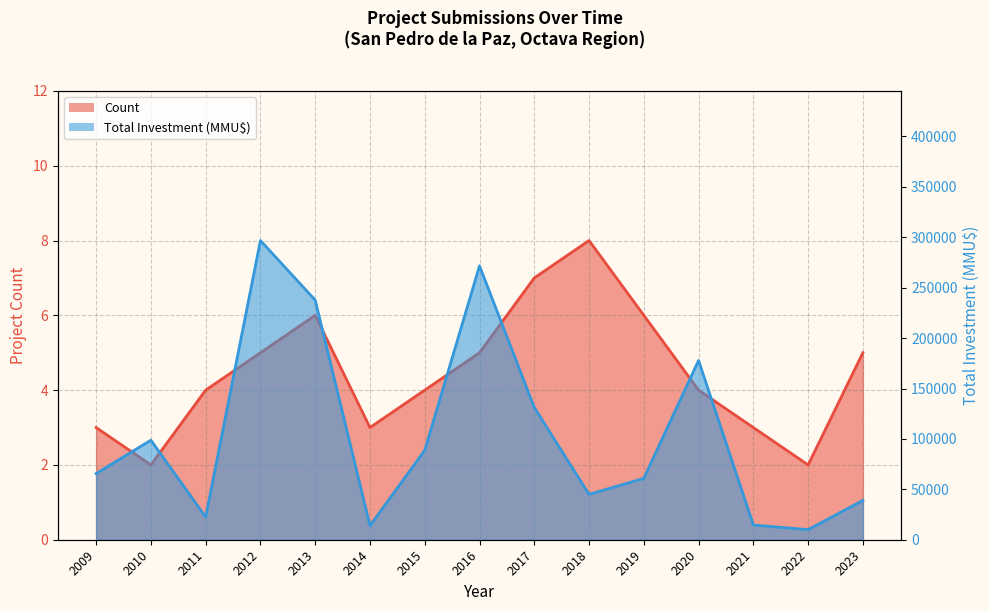

What is the difference between the Total Investment (MMU$) values at 2019 and 2021?

46273